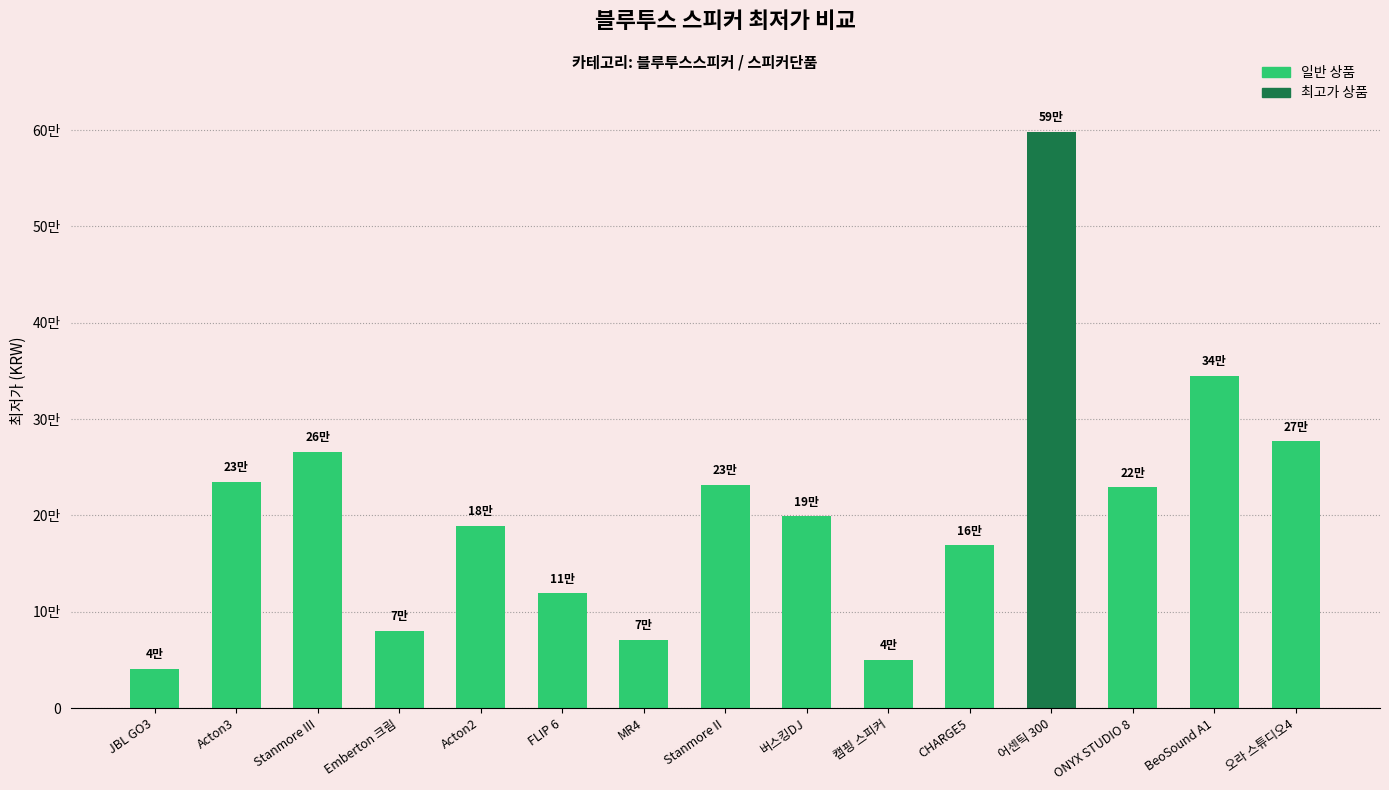

What is the average value?

206483